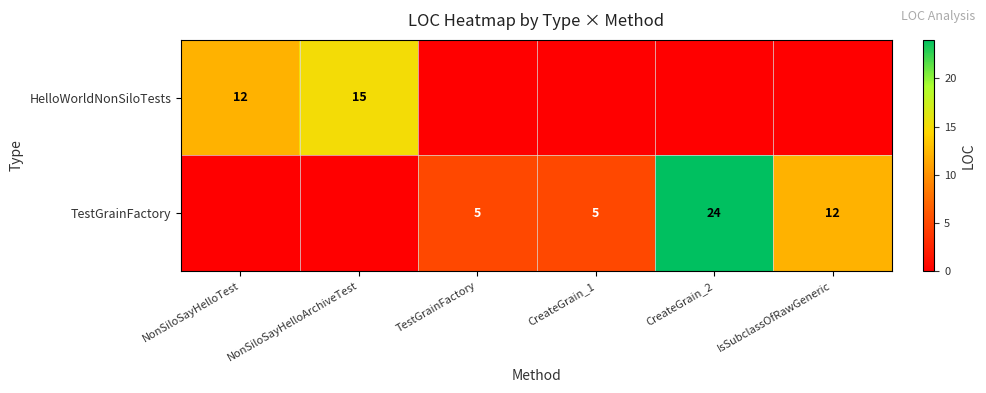

The value of HelloWorldNonSiloTests at NonSiloSayHelloTest is 12. True or false?

True